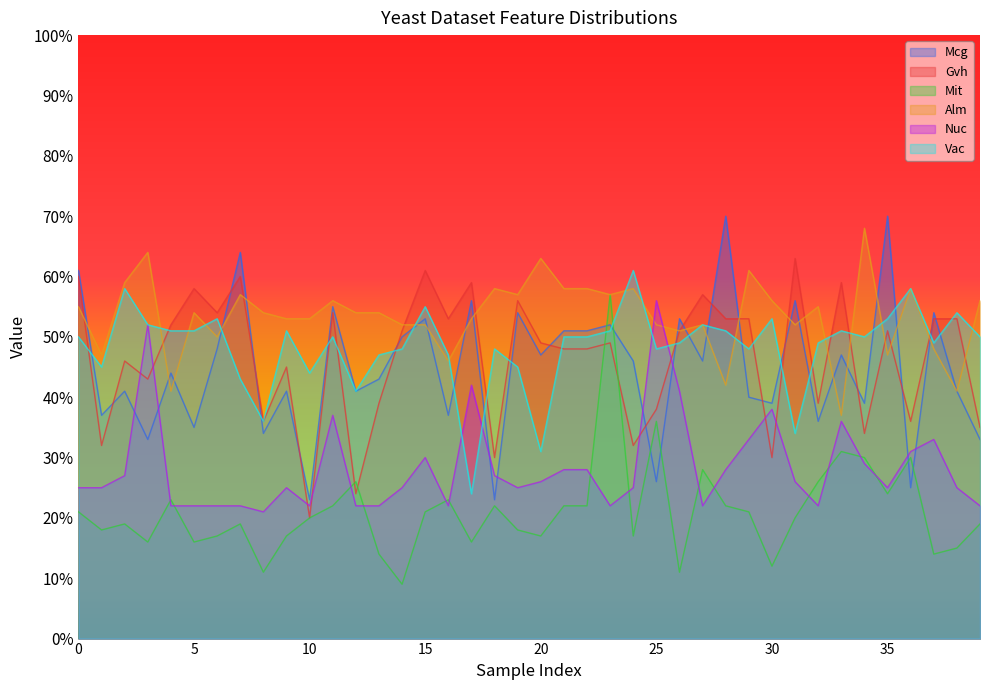

True or false: Gvh and Vac intersect in this chart.

True